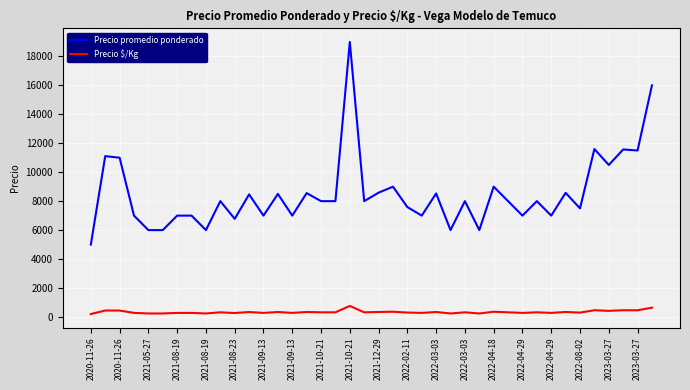

True or false: Precio promedio ponderado and Precio $/Kg cross at least once.

False